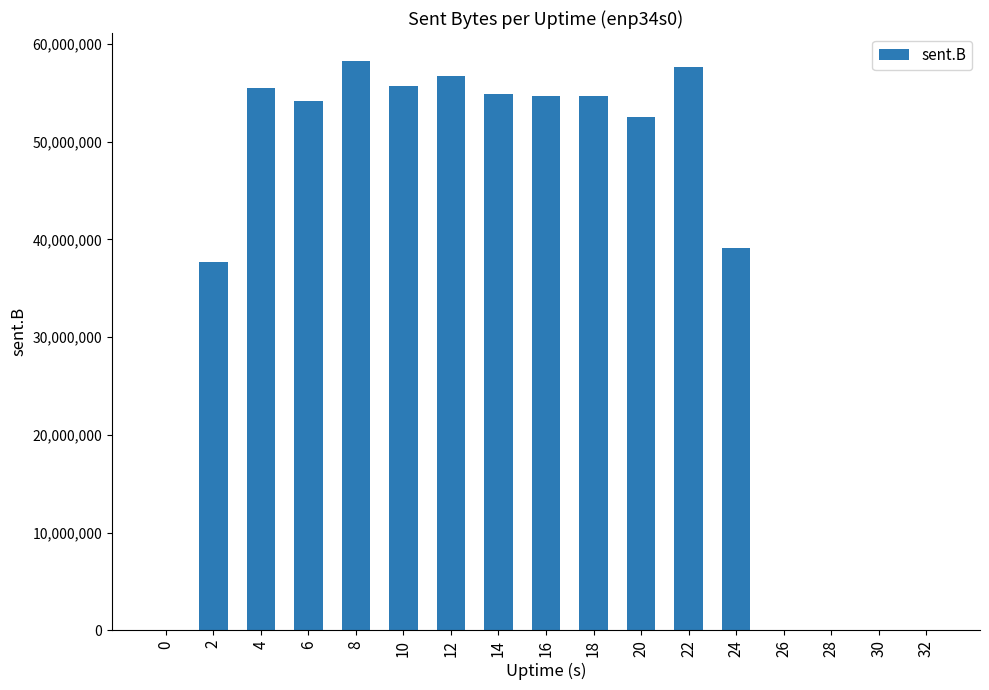

Is it true that the value at 0 is 0?

True